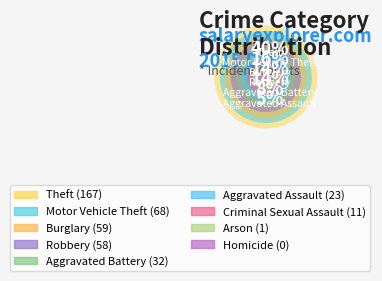

How many slices are in this pie chart?

9